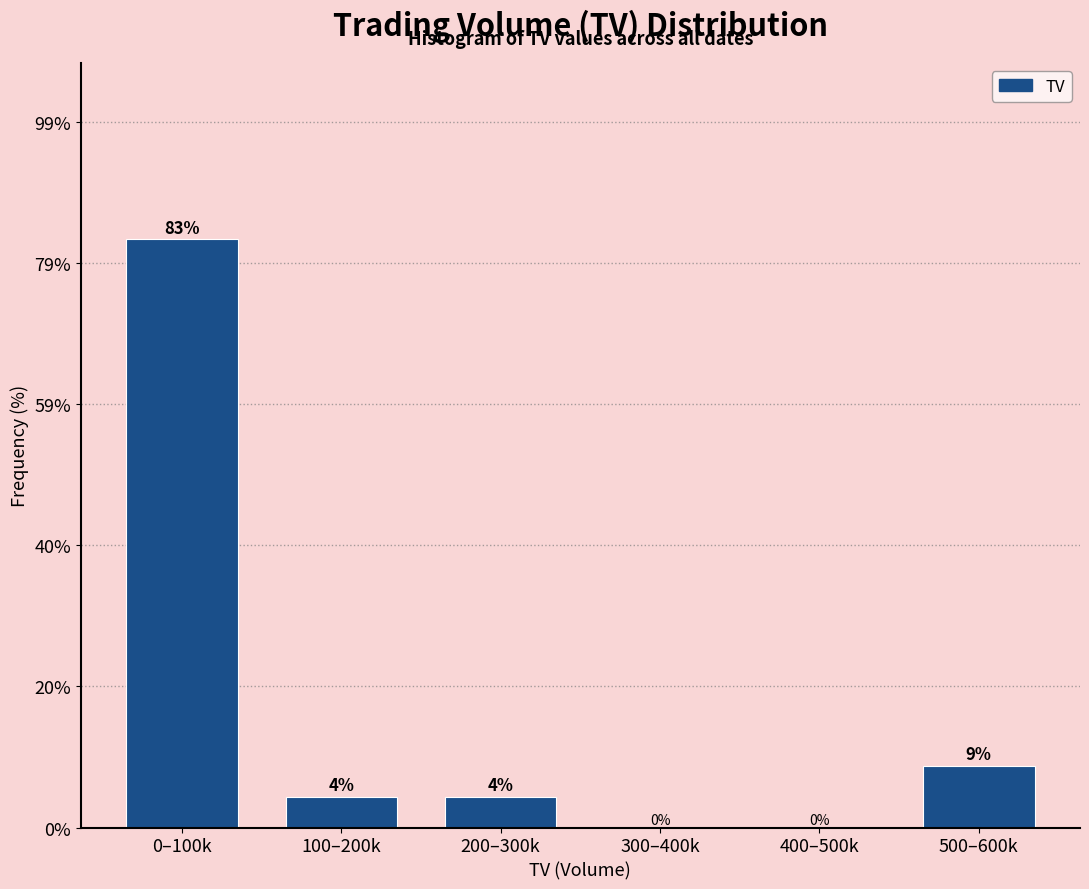

Which category has the highest value across all series?

0–100k